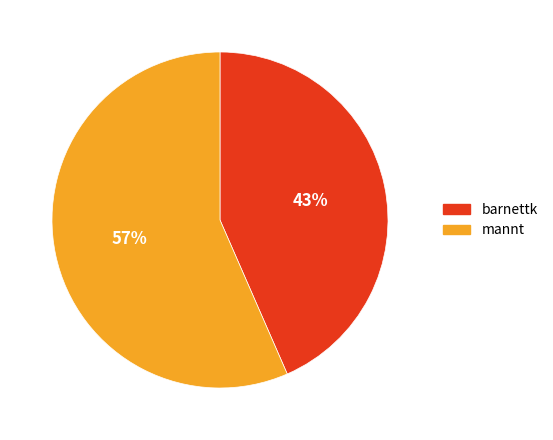

Which category has the biggest portion of the pie?

mannt